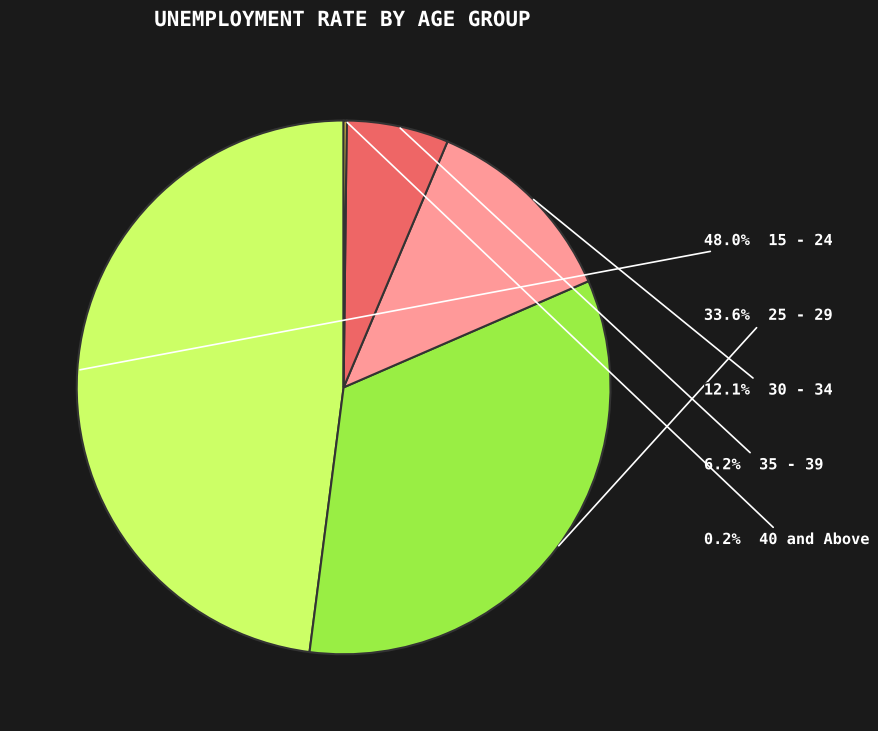

Is there a majority slice in this chart?

No